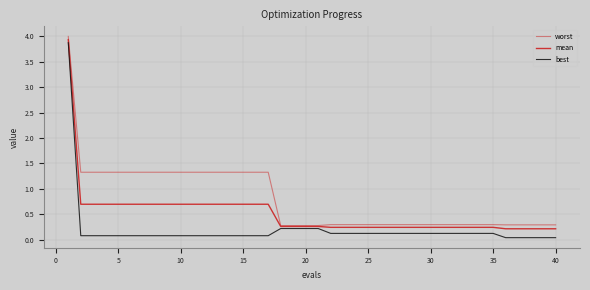

Does the chart have visible grid lines?

Yes